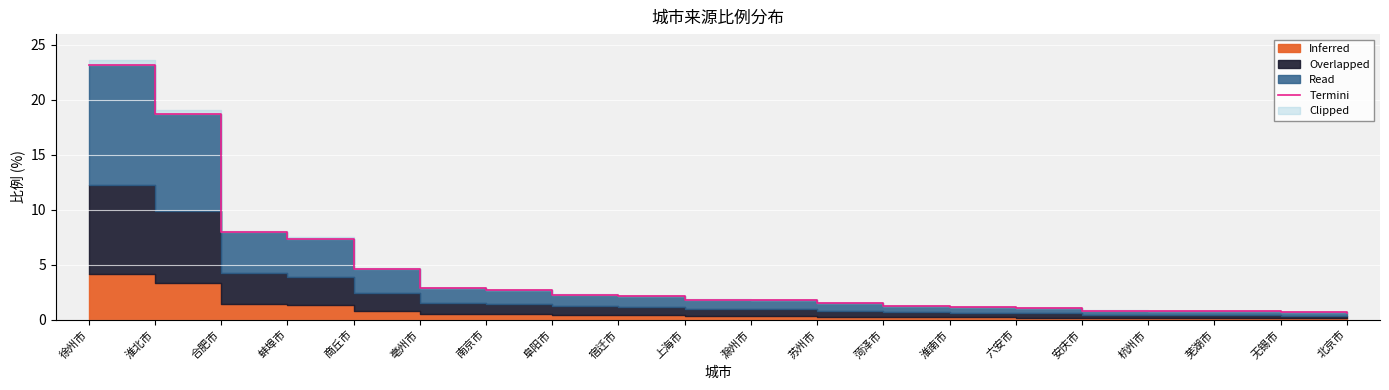

The value at 无锡市 is 0.7. True or false?

True